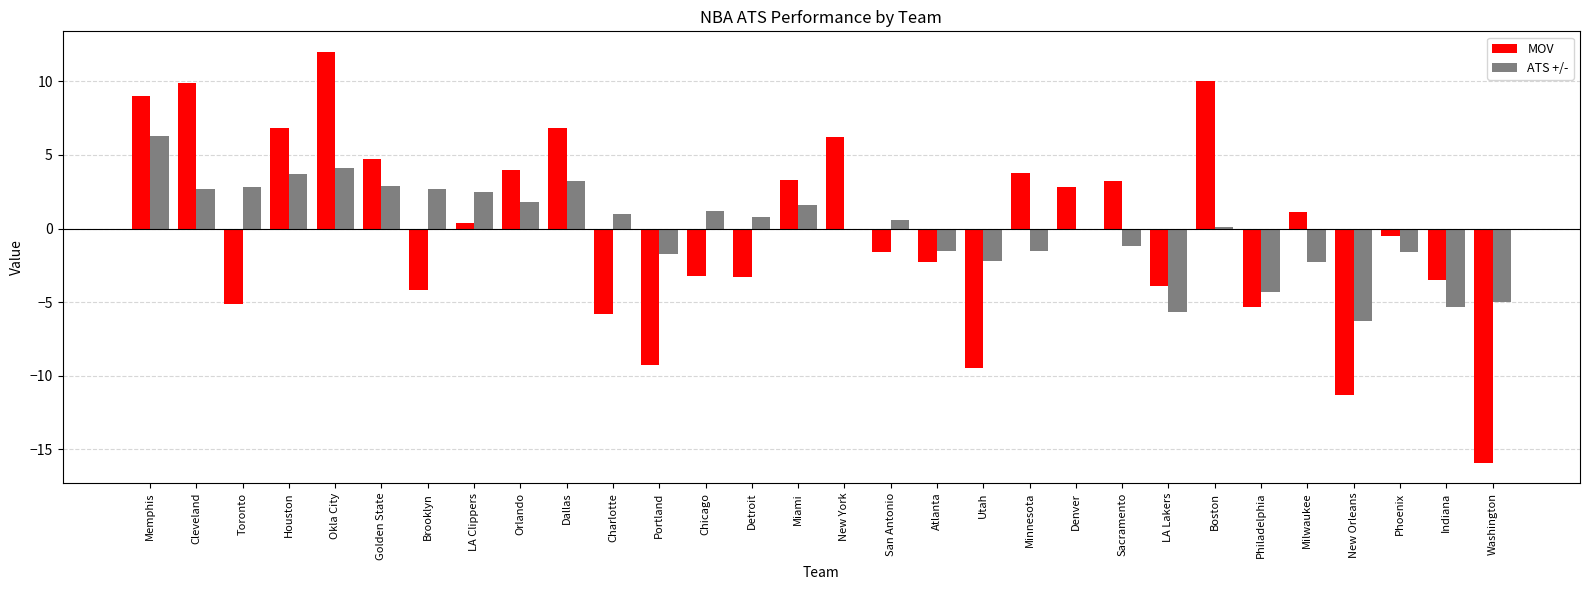

How many categories are shown in the chart?

30